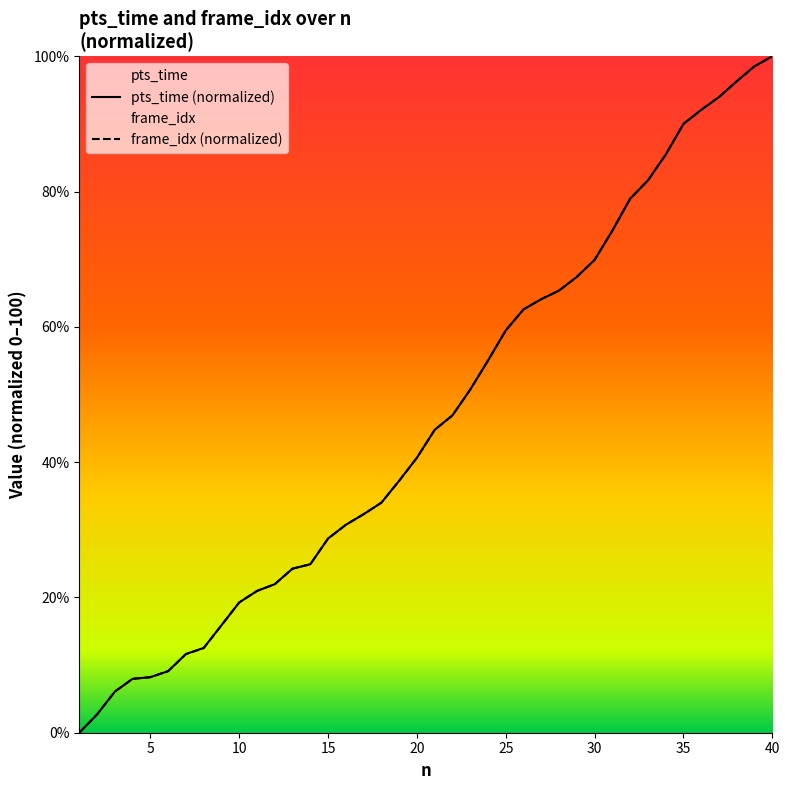

How many values in the frame_idx series are below 44?

20